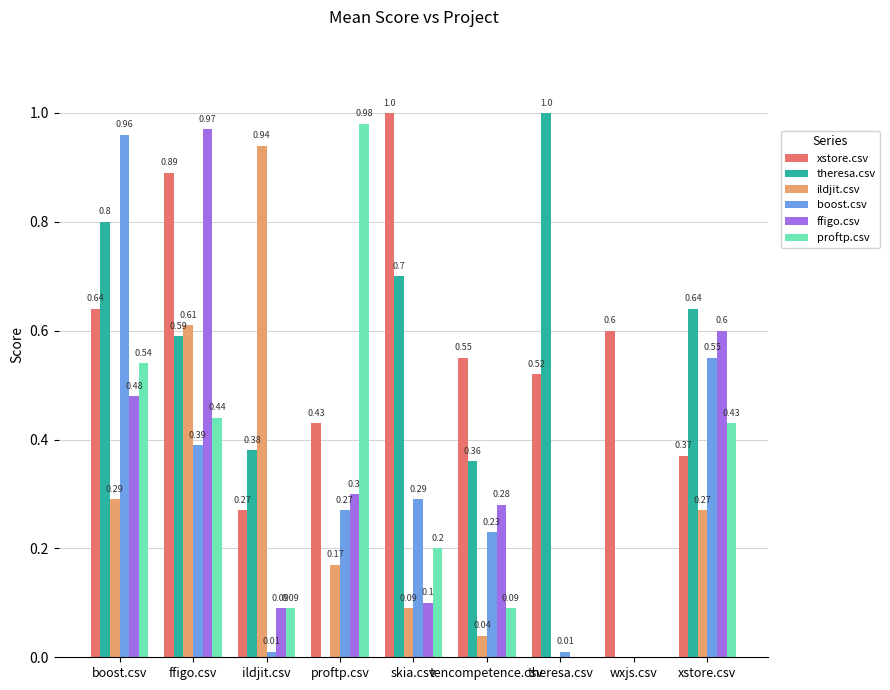

True or false: ffigo.csv has a value of 1.0 at ffigo.csv.

True